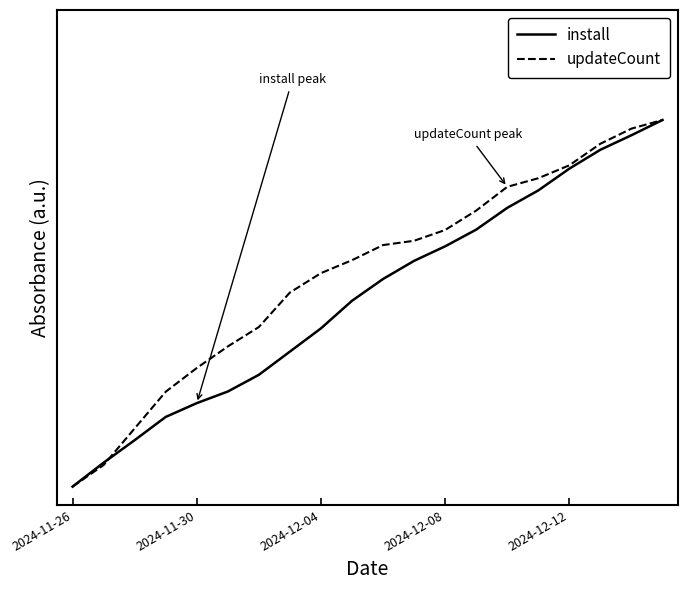

Which label corresponds to the smallest value in the chart?

2024-11-26